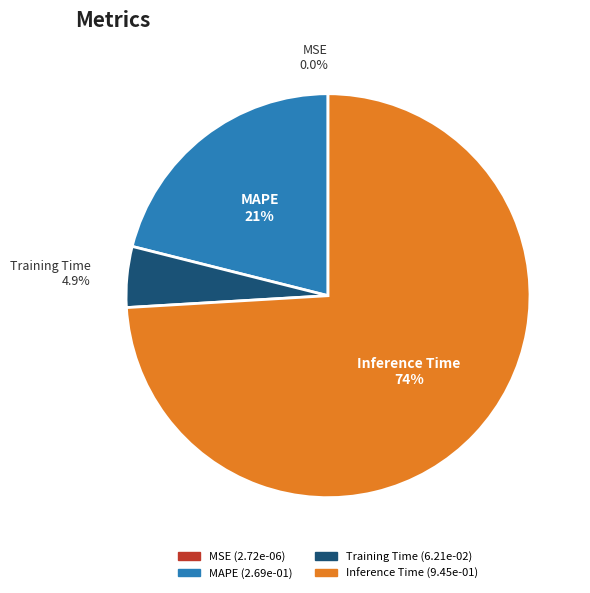

Does any single category account for the majority?

Yes